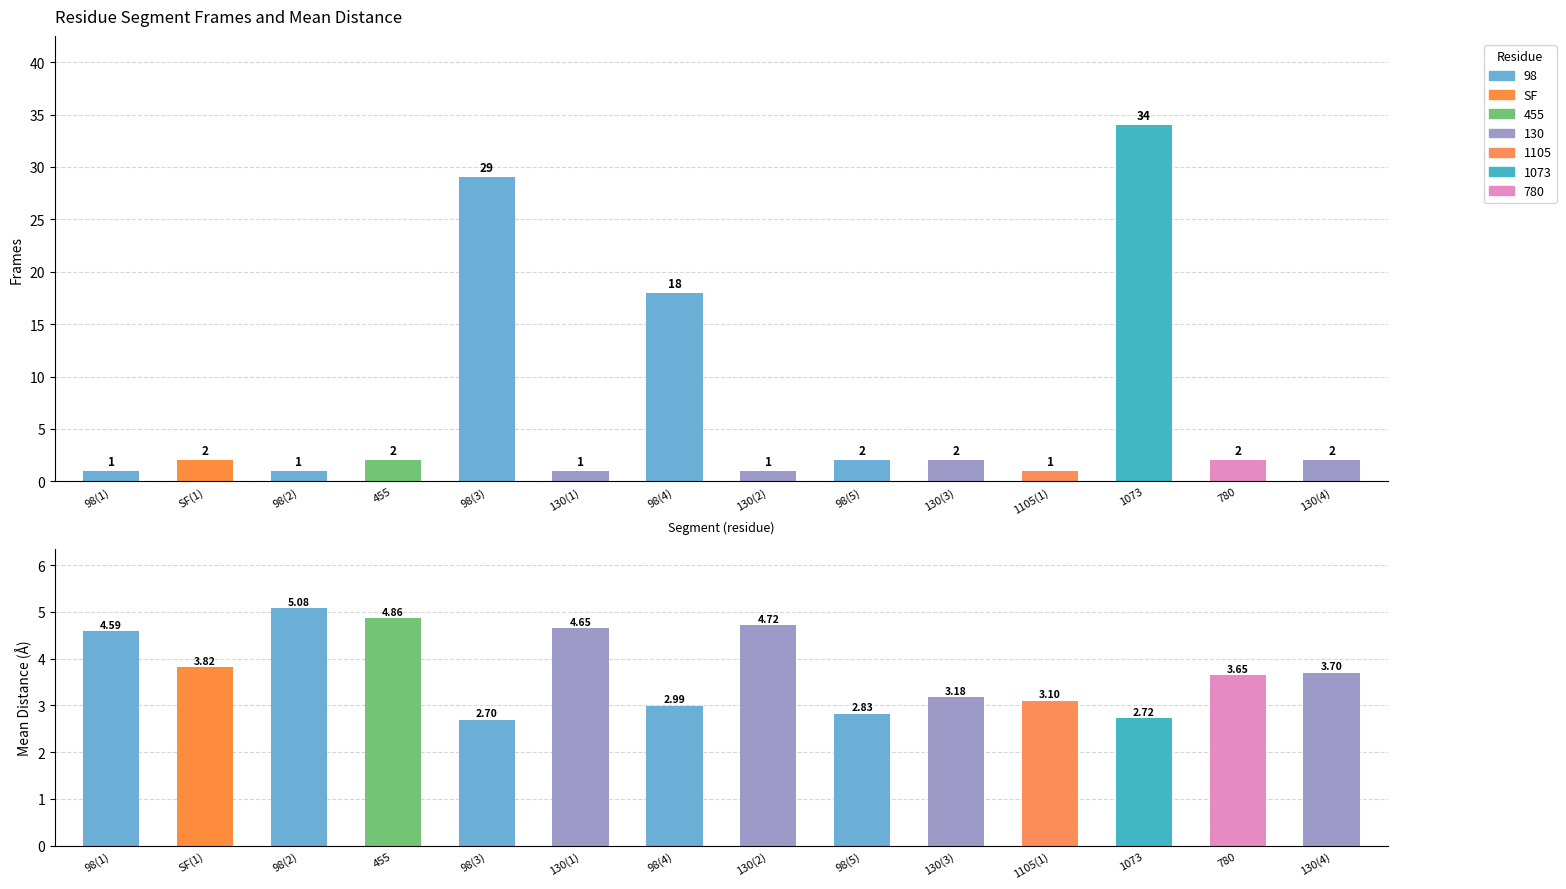

What position from the left is 130(1)?

6